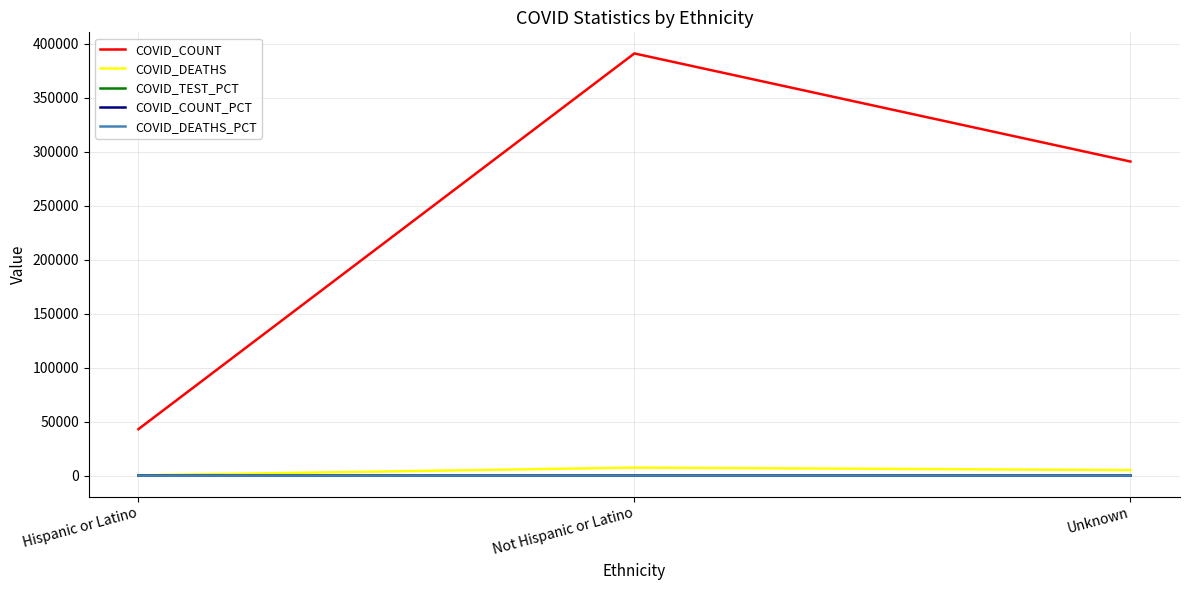

Count the COVID_COUNT values in the range 43062 to 391223.

3